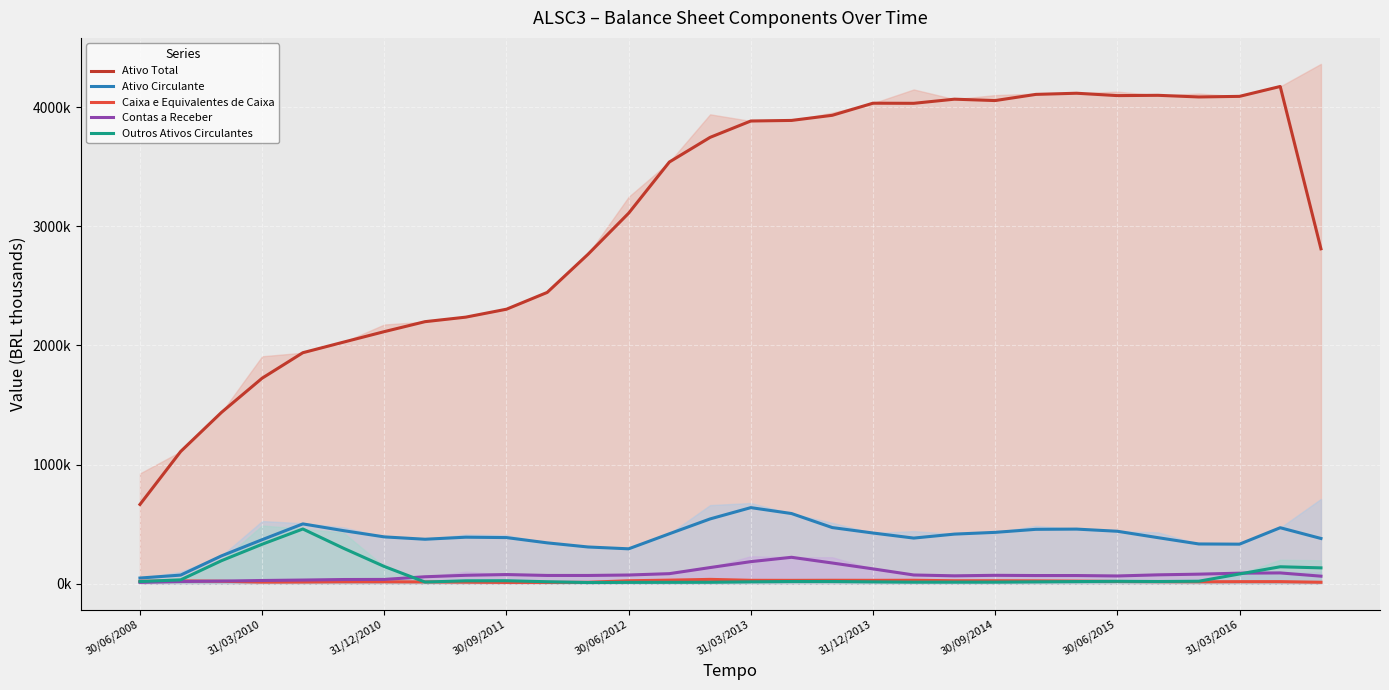

What is the approximate value of Caixa e Equivalentes de Caixa at 31/12/2010?

19481.7